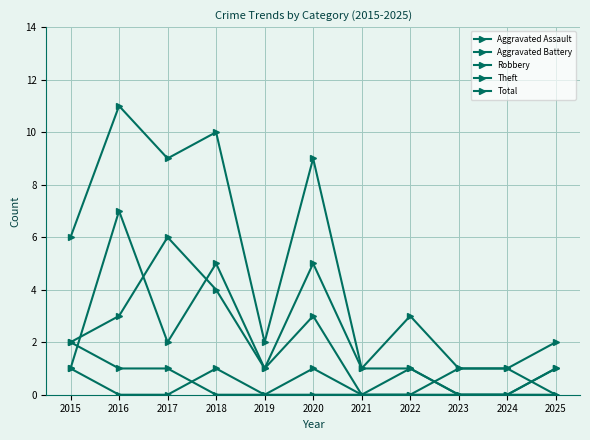

At which category is the sum across all series the highest?

2016